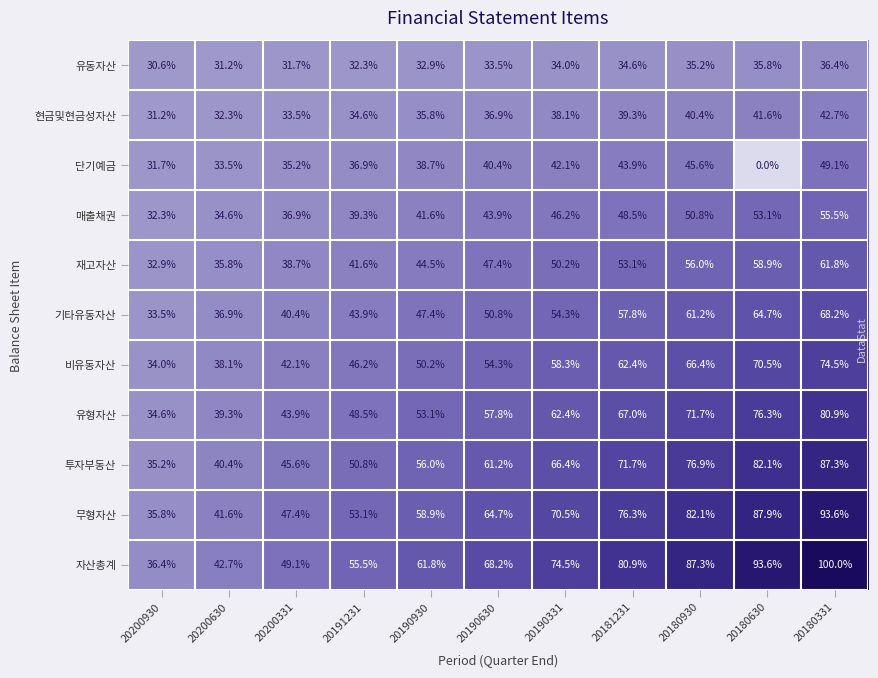

What is the lowest value of the 현금및현금성자산 series?

31.2